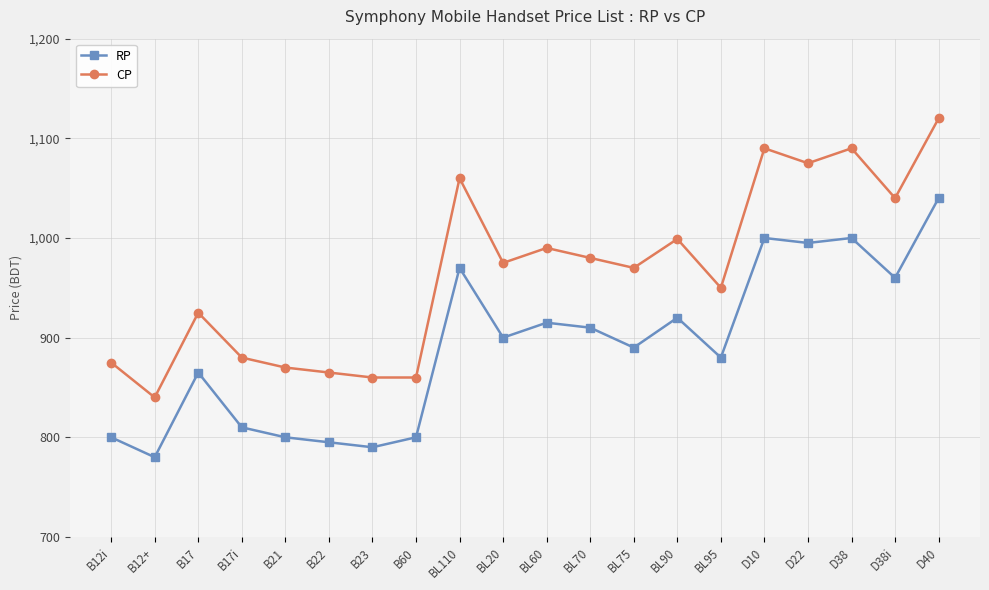

Where does the CP series first go above 975?

BL110